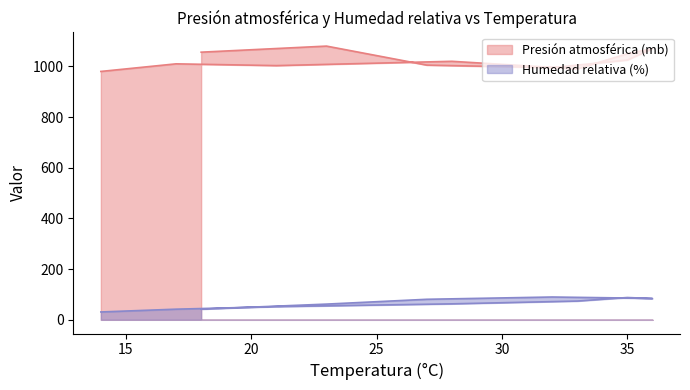

How many lines are shown in the chart?

2